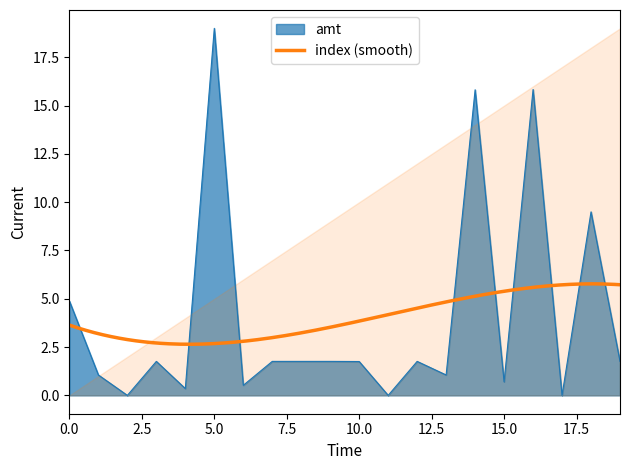

What is the highest value of the amt series?

19.0